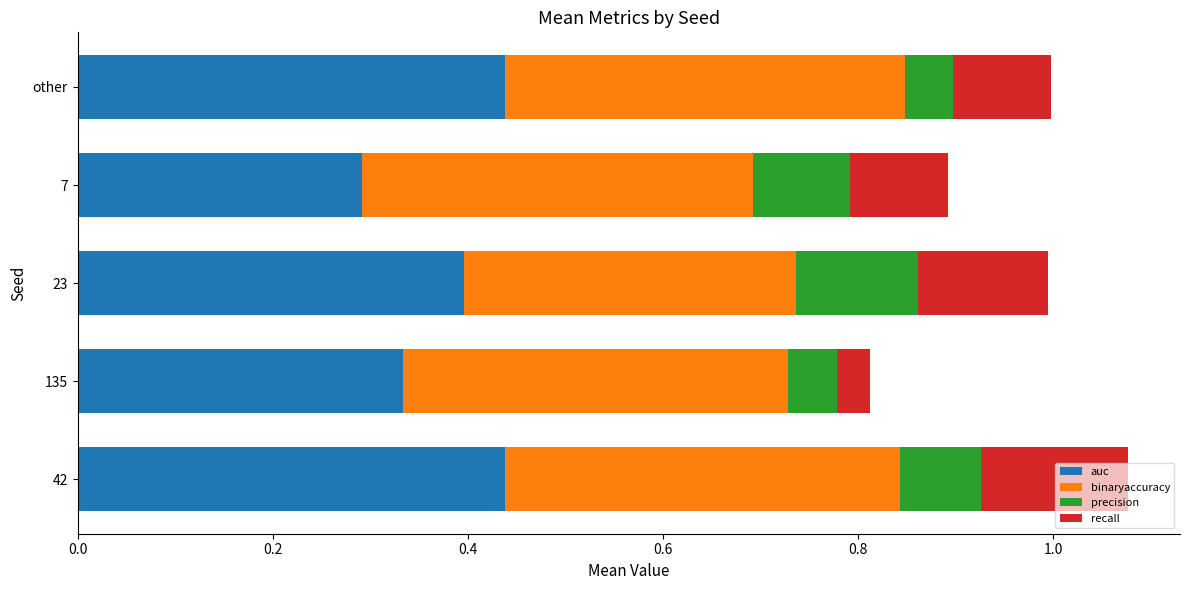

What is the sum of all auc values?

1.9